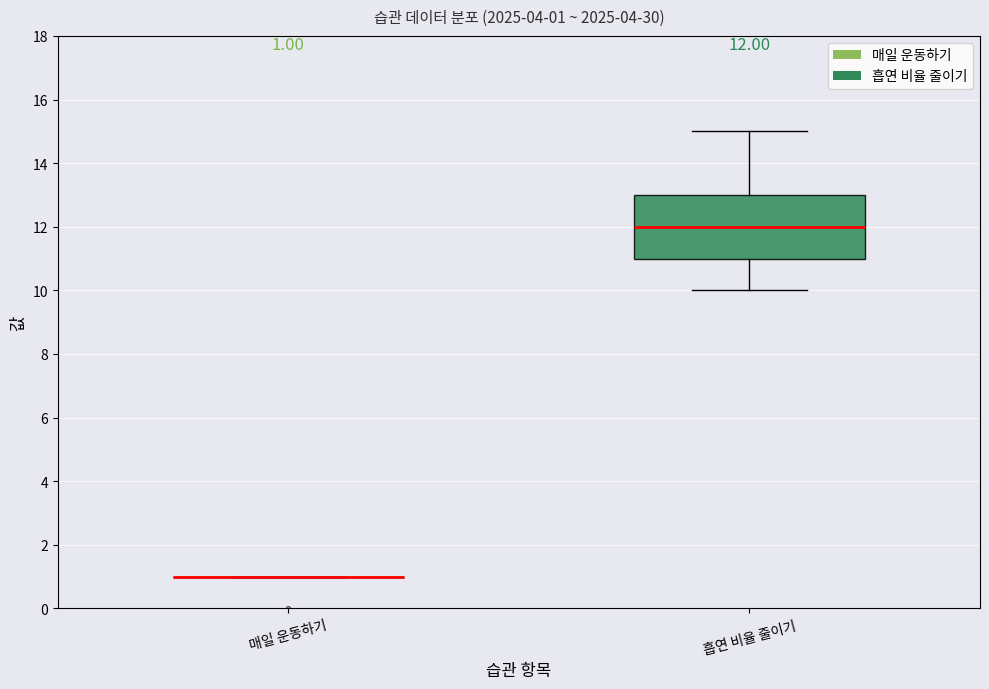

Which box is the tallest, from its lower edge to its upper edge?

흡연 비율 줄이기